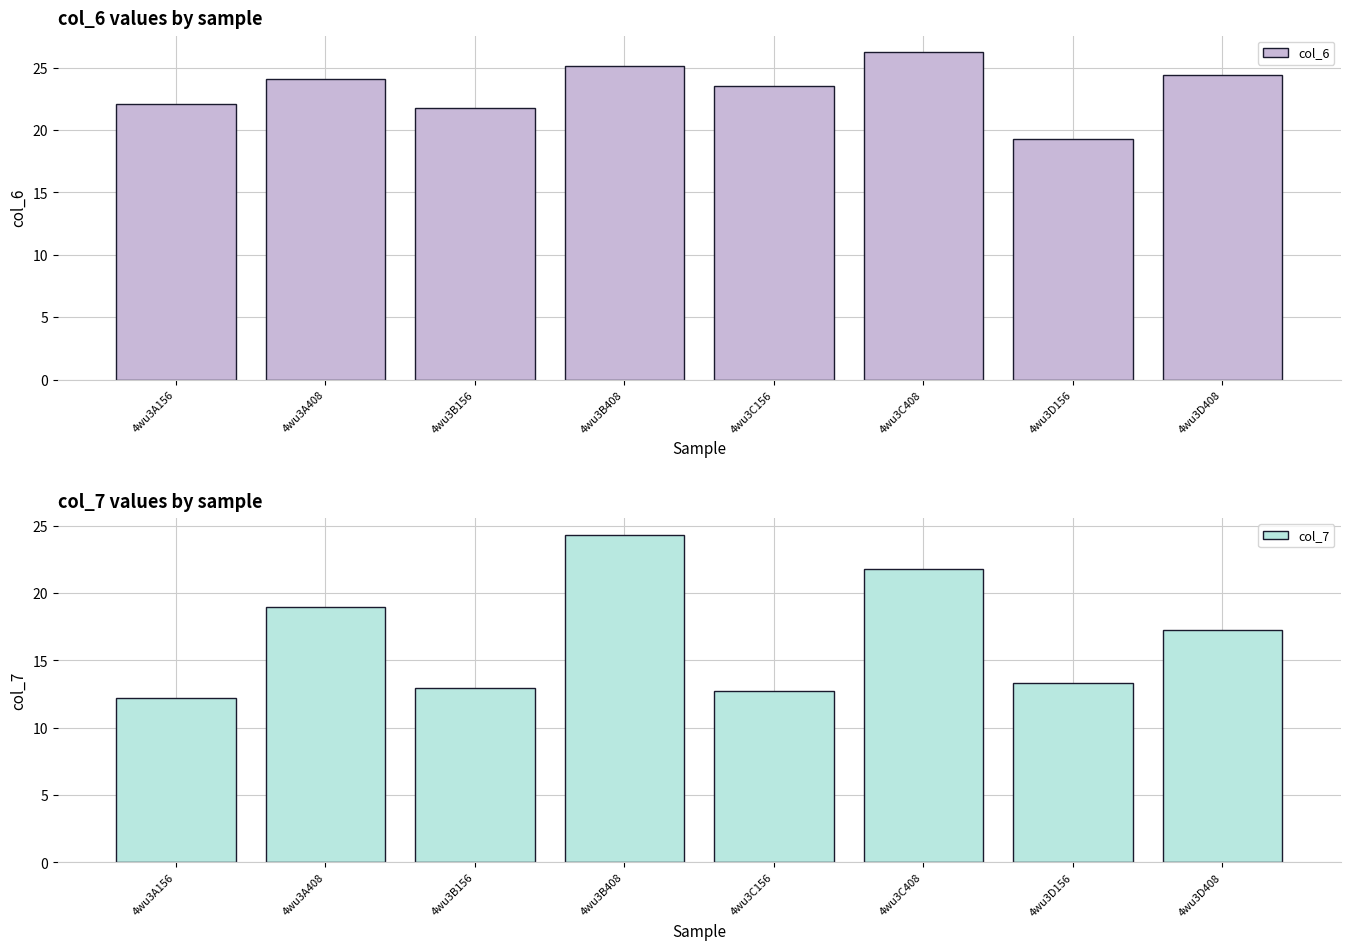

True or false: col_6 has a value of 19.2 at 4wu3D156.

True